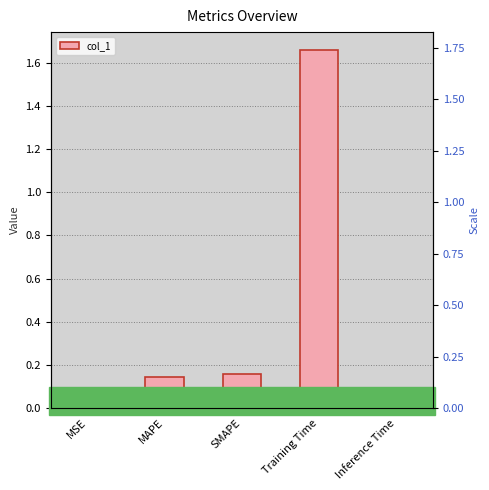

Reading left to right, transcribe all the data shown in this chart.

MSE=0.0	MAPE=0.1	SMAPE=0.2	Training Time=1.7	Inference Time=0.0